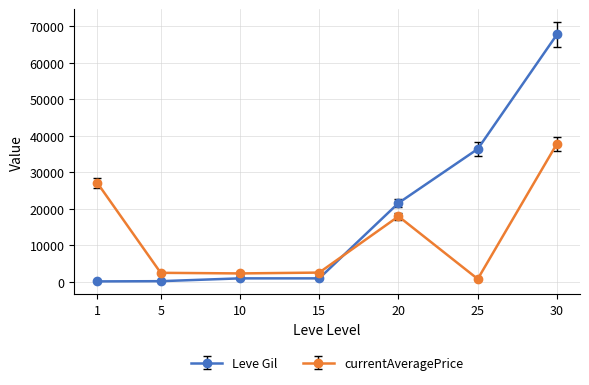

What is the maximum value shown in the chart?

67730